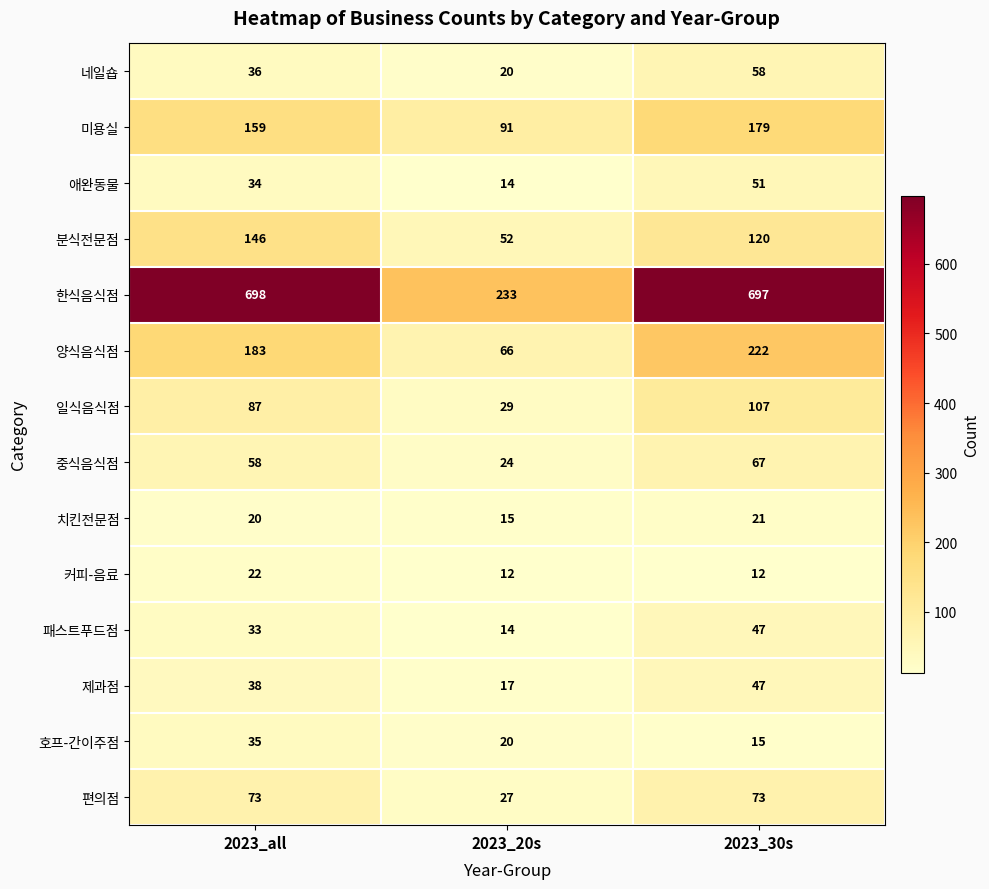

What is the difference between the highest and lowest values at 2023_all?

678